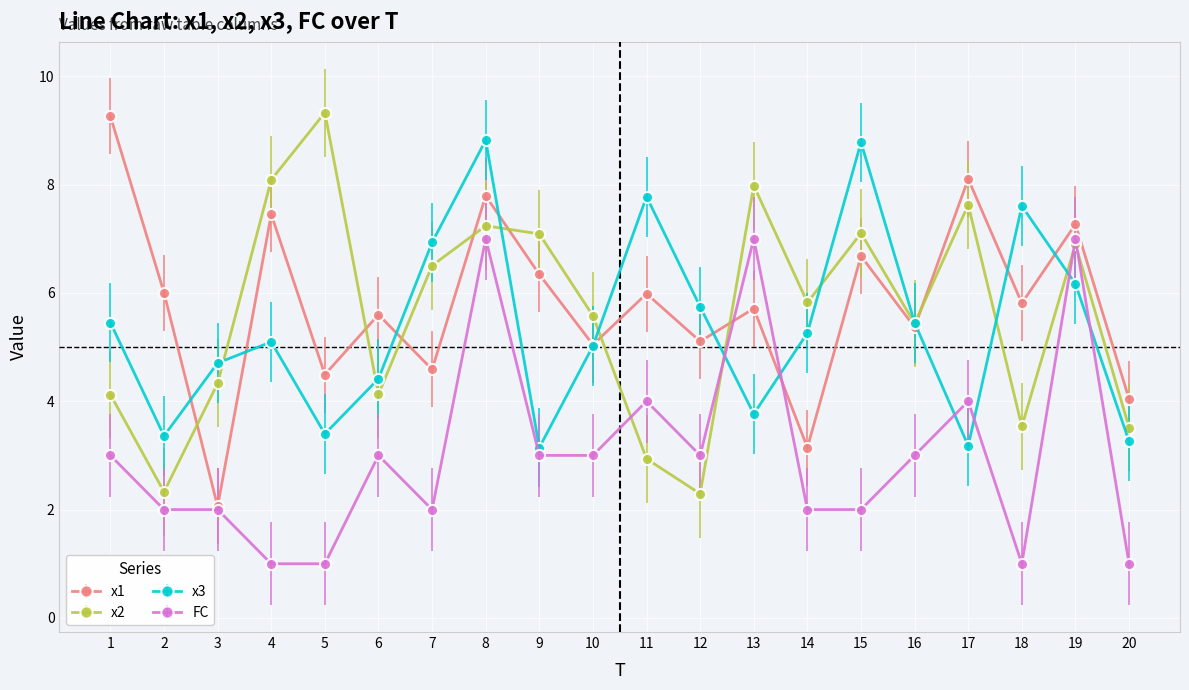

What is the total value across all series at 9?

19.6